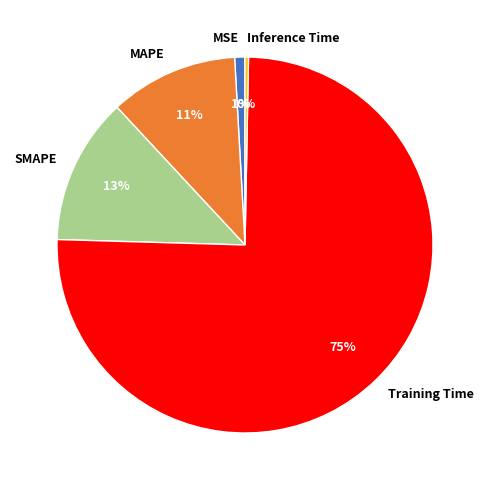

To the nearest percent, what is the difference between the largest and smallest slice percentages?

75%